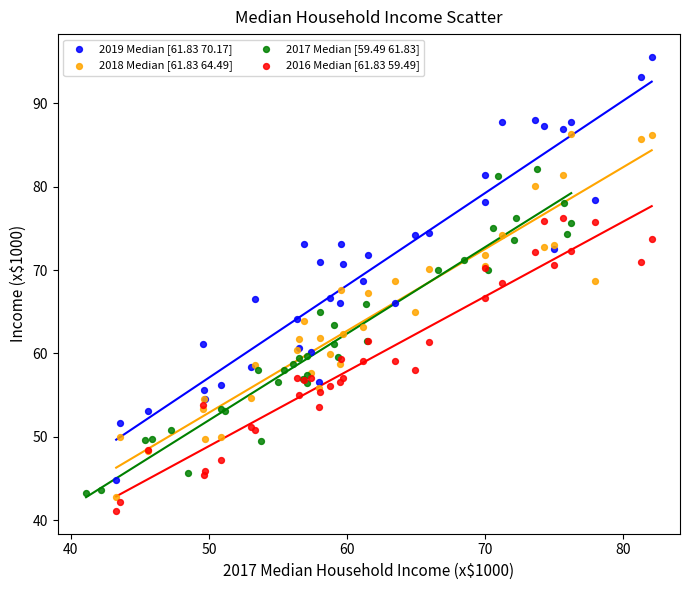

Which series reaches the maximum Y coordinate?

2019 Median [61.83 70.17]